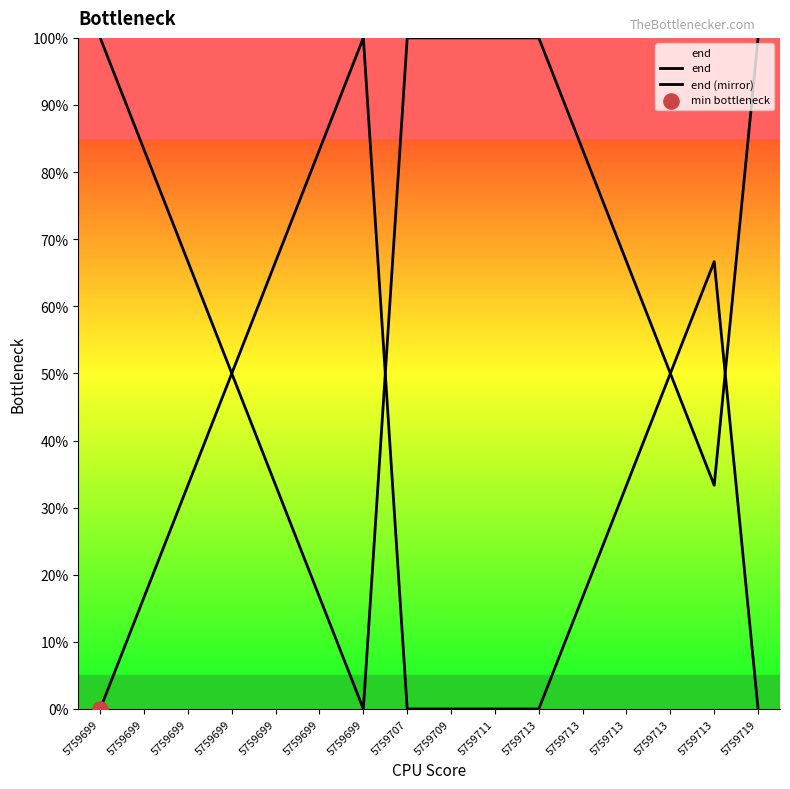

Is this an area chart (filled region under the line)?

Yes